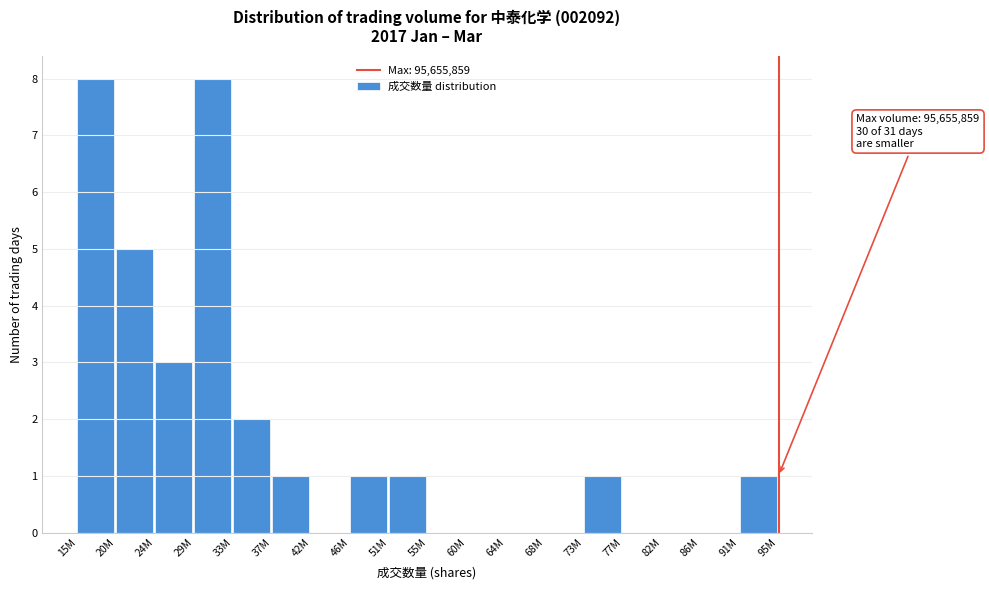

Reading left to right, transcribe all the data shown in this chart.

15M=8	20M=5	24M=3	29M=8	33M=2	37M=1	42M=0	46M=1	51M=1	55M=0	60M=0	64M=0	68M=0	73M=1	77M=0	82M=0	86M=0	91M=1